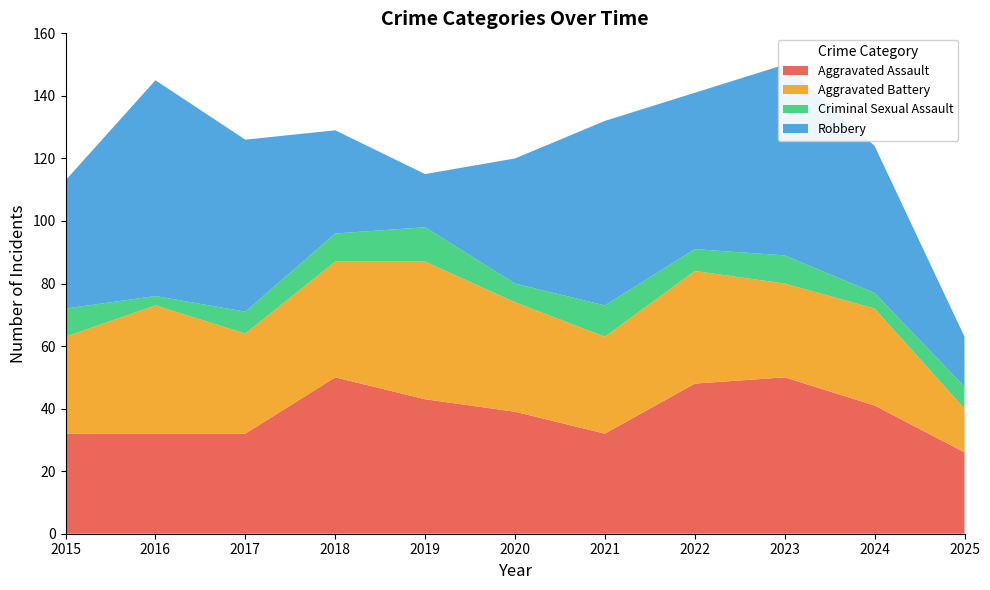

The value of Aggravated Assault at 2022 is 29. True or false?

False